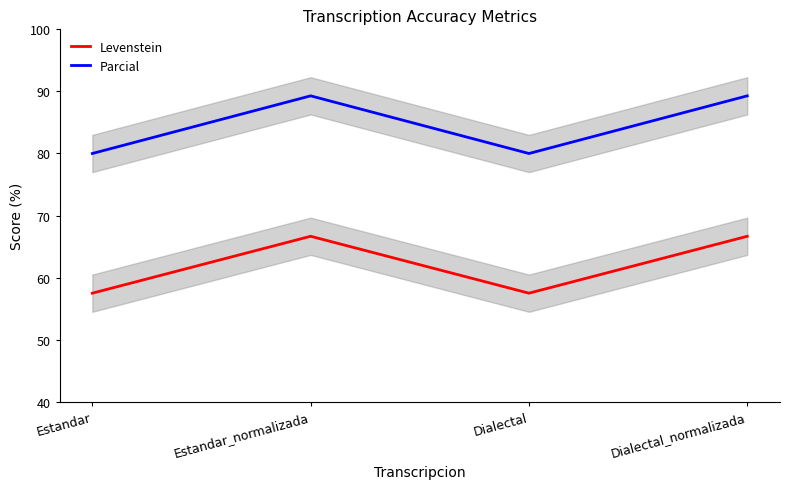

Reading right to left, extract all data points from this chart.

Levenstein: 66.7	57.5	66.7	57.5
Parcial: 89.3	80.0	89.3	80.0